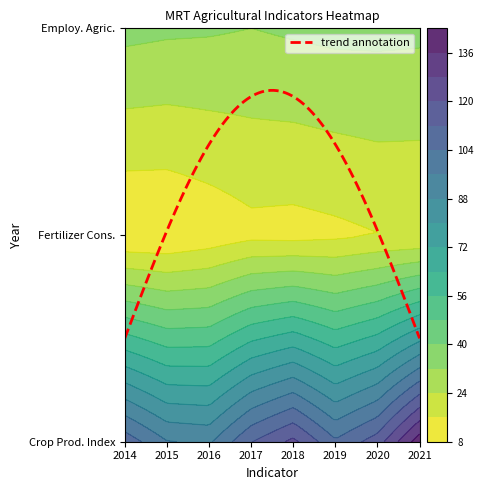

At which label does 7. Fertilizer consumption first exceed 13?

2017